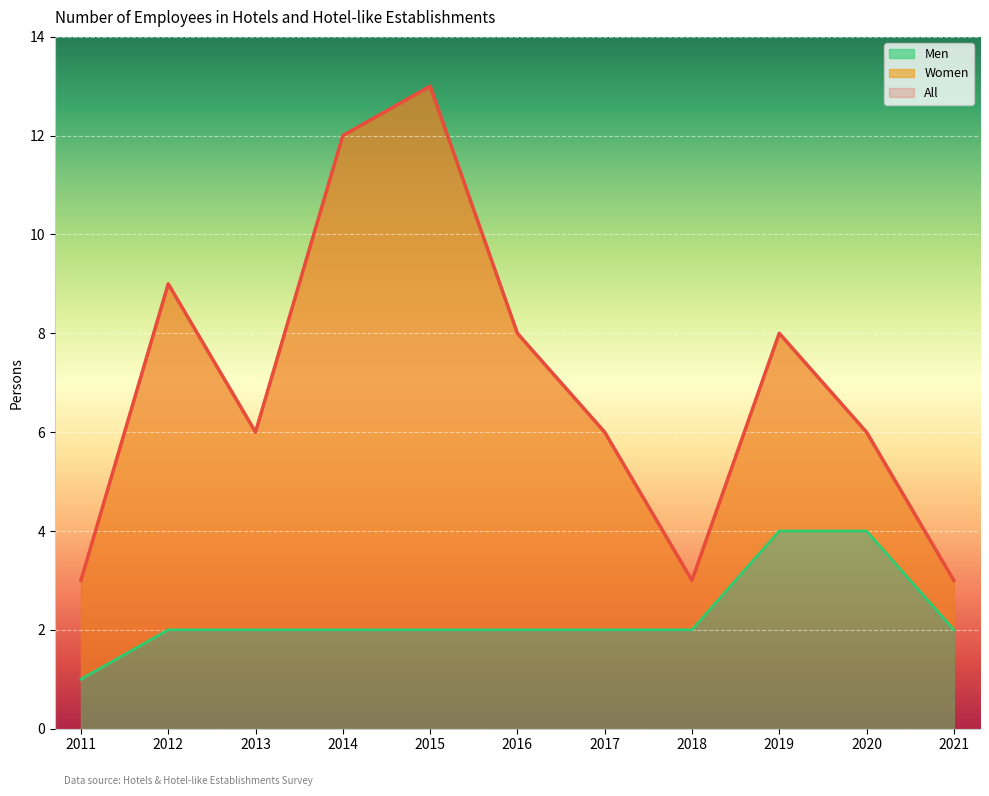

What is the maximum value for Men?

4